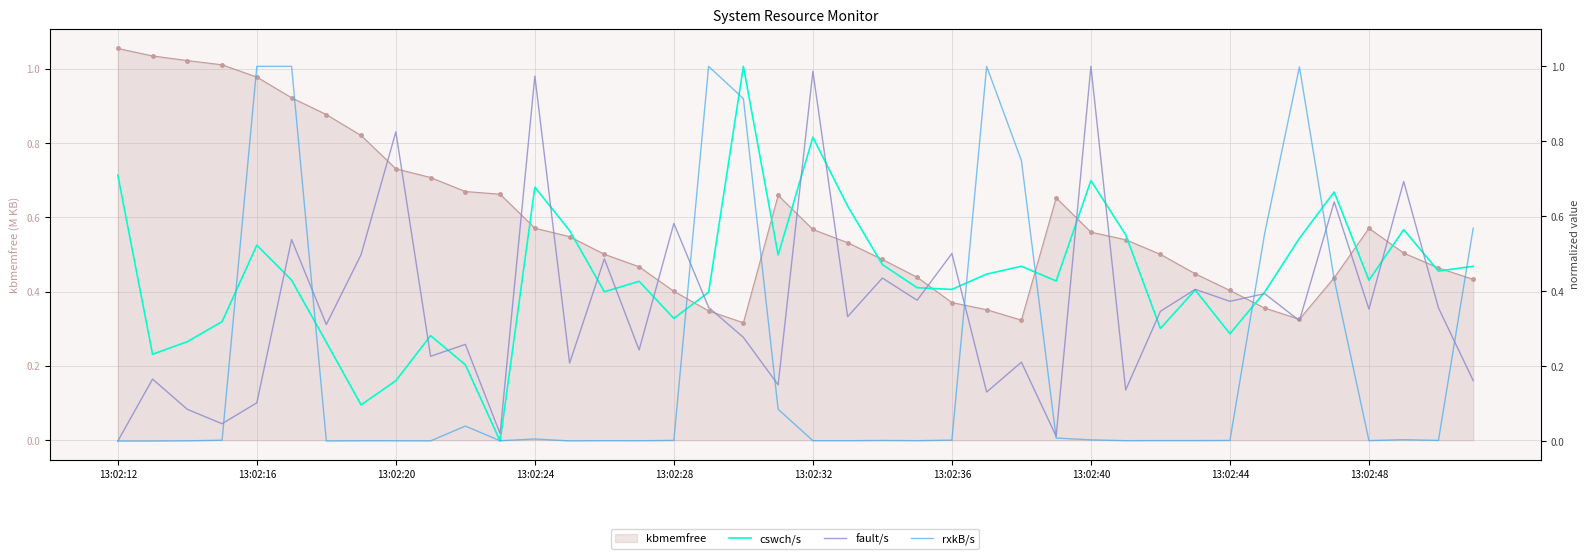

At how many categories does at least one series exceed 0?

40